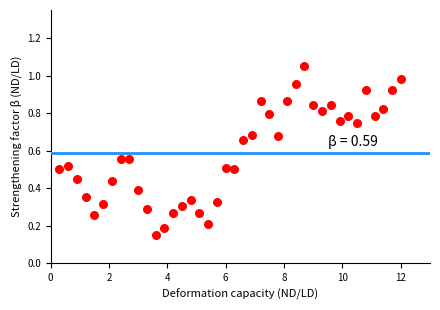

What is the range of X values (max minus min)?

11.7